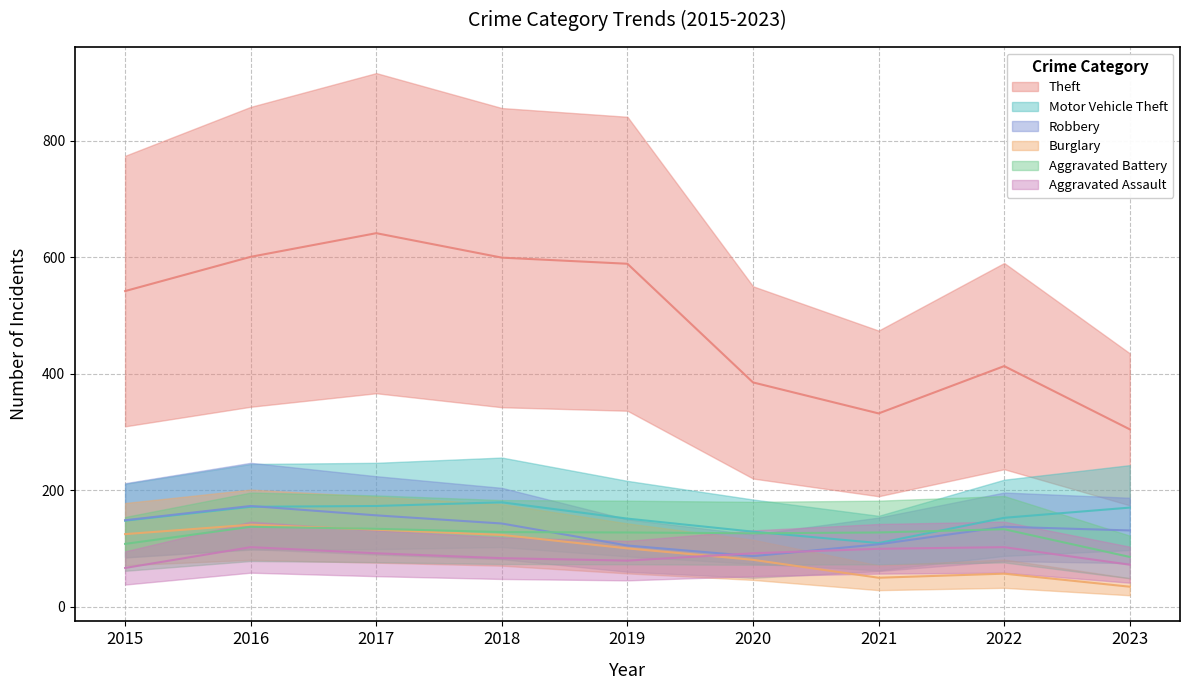

What are all the series names shown in the legend?

Theft, Motor Vehicle Theft, Robbery, Burglary, Aggravated Battery, Aggravated Assault